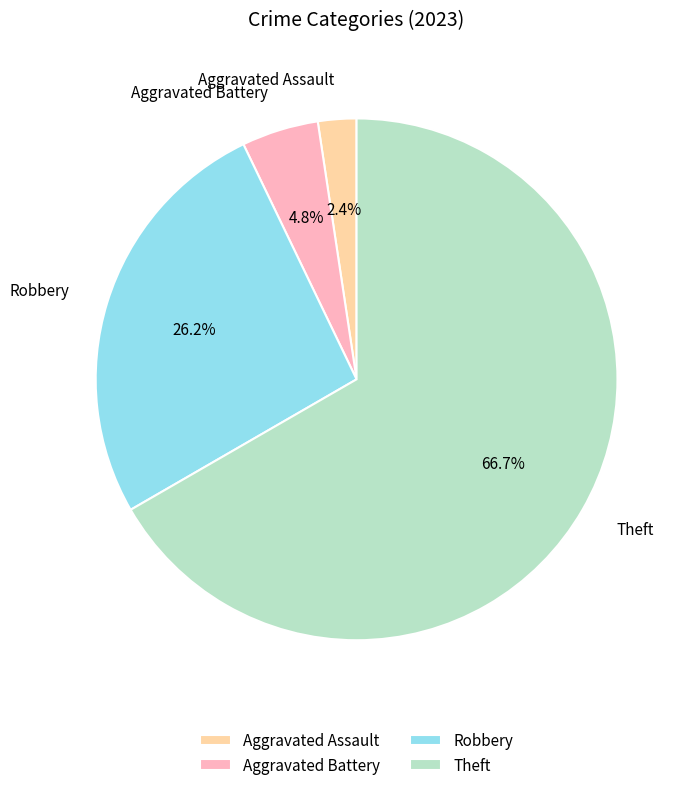

Approximately how many times larger is the value at Robbery compared to Theft?

0.4